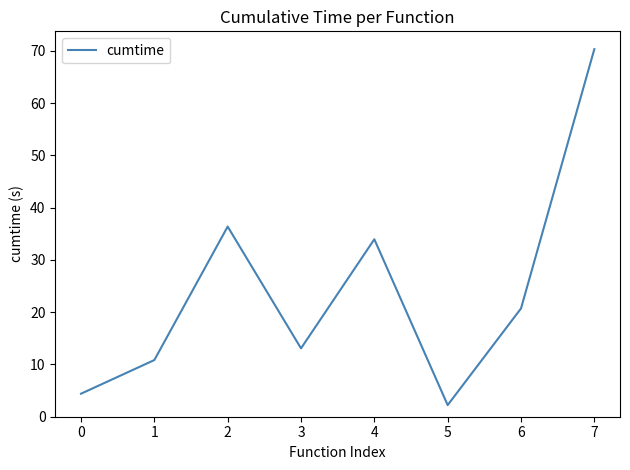

Reading left to right, extract all data points from this chart.

0=4.4	1=10.8	2=36.4	3=13.1	4=34.0	5=2.2	6=20.7	7=70.4